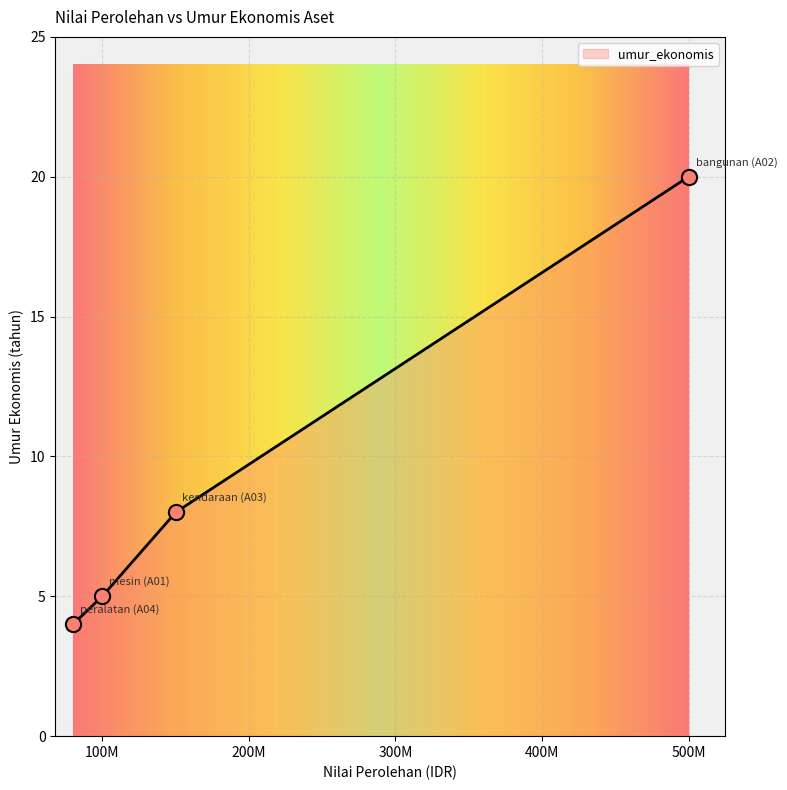

What is the minimum value for umur_ekonomis?

4.0